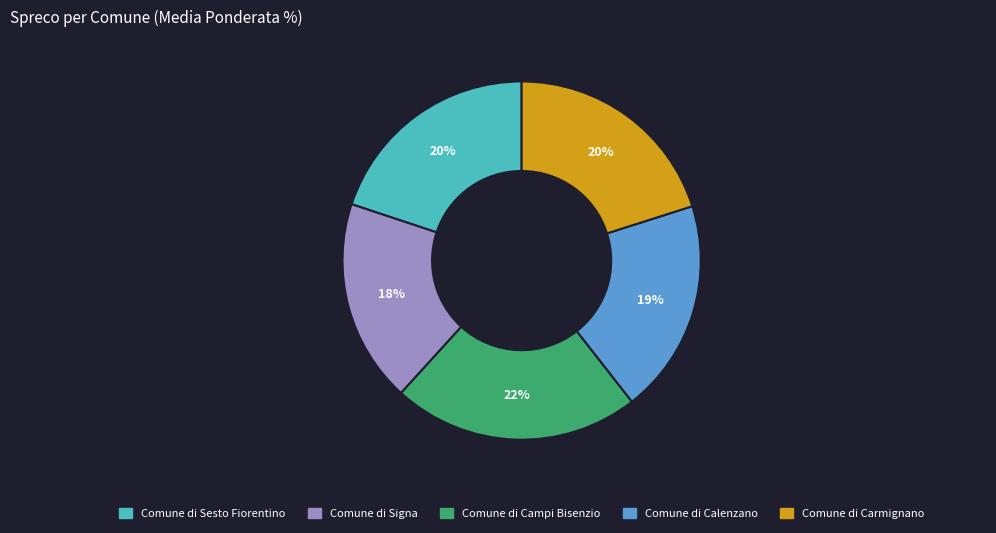

Count the number of slices in the pie.

5